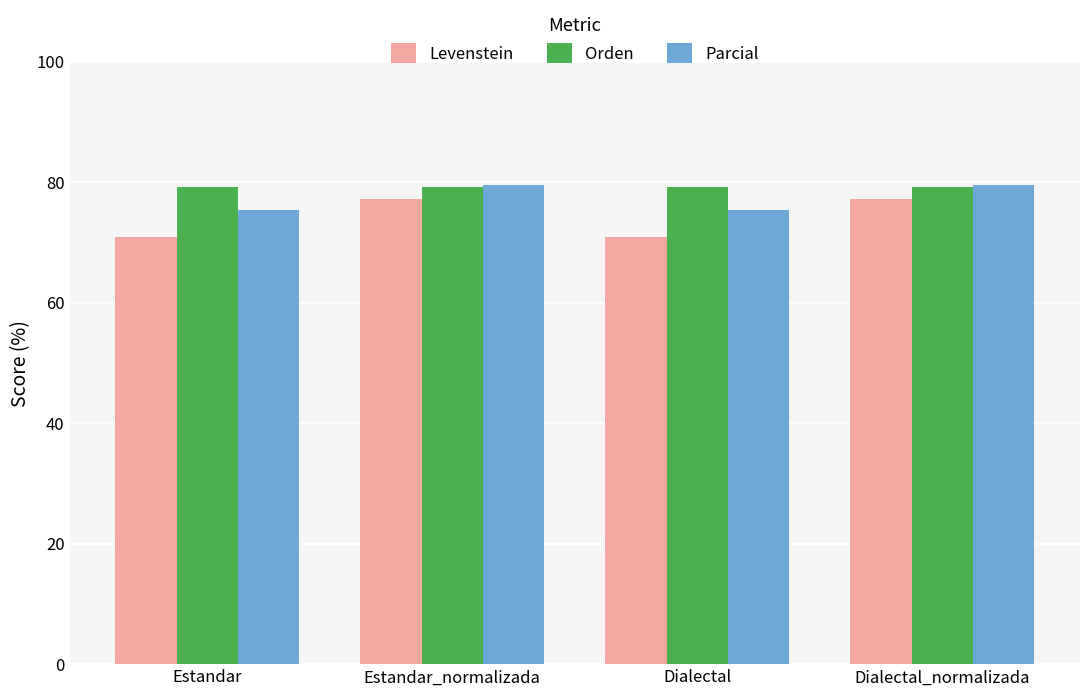

What value does the Parcial series have at Dialectal?

75.3